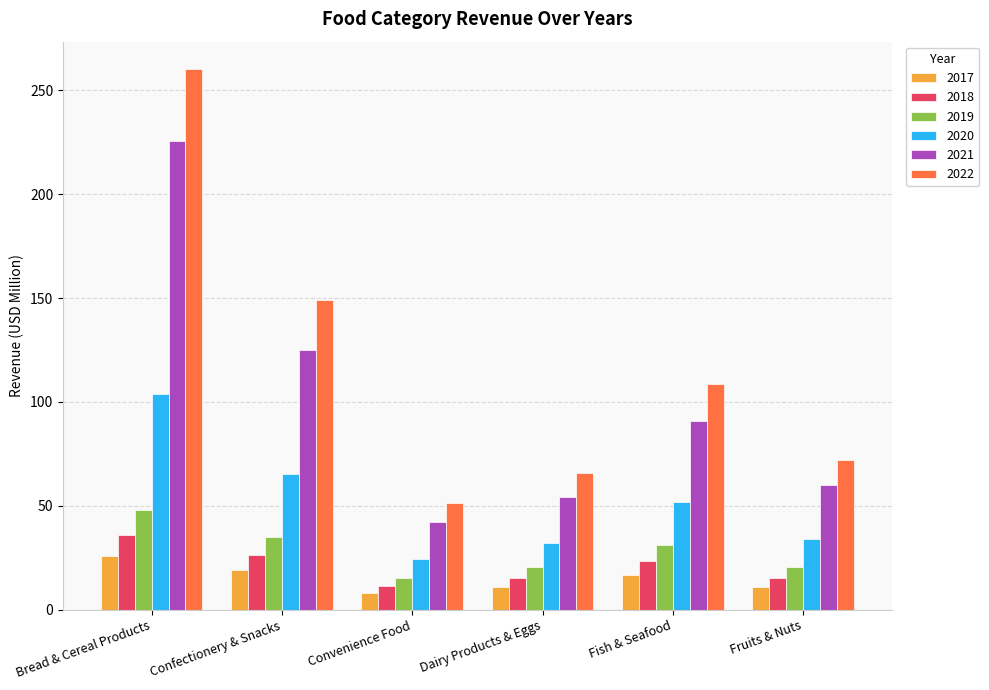

Count the number of categories in the chart.

6